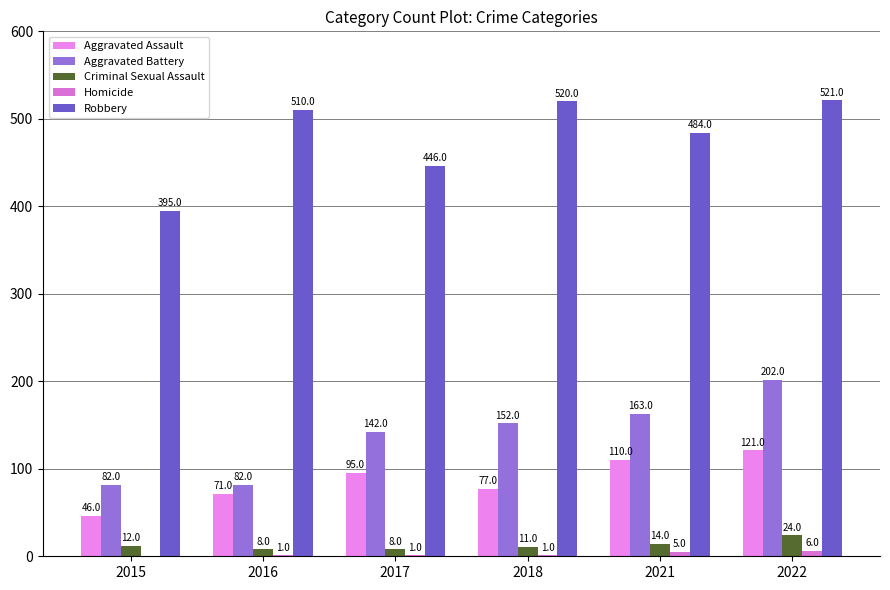

Does the chart contain stacked bars?

No